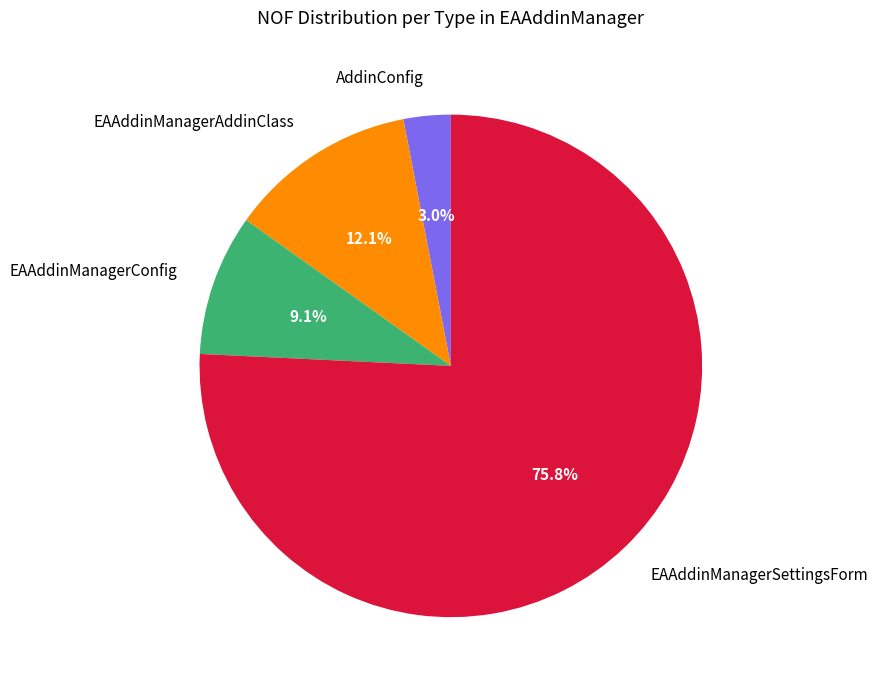

Which has a higher value, AddinConfig or EAAddinManagerConfig?

EAAddinManagerConfig